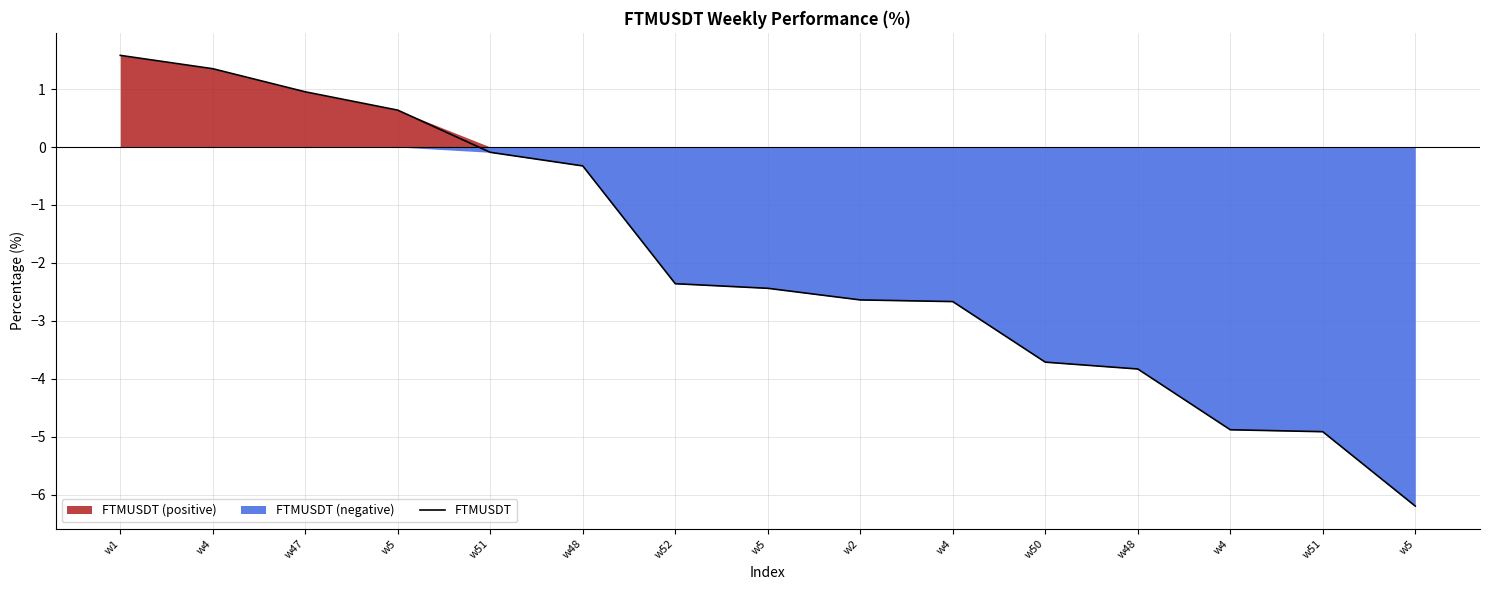

Reading right to left, transcribe all the data shown in this chart.

w5=-6.2	w51=-4.9	w4=-4.9	w48=-3.8	w50=-3.7	w4=-2.7	w2=-2.6	w5=-2.4	w52=-2.4	w48=-0.3	w51=-0.1	w5=0.6	w47=1.0	w4=1.3	w1=1.6